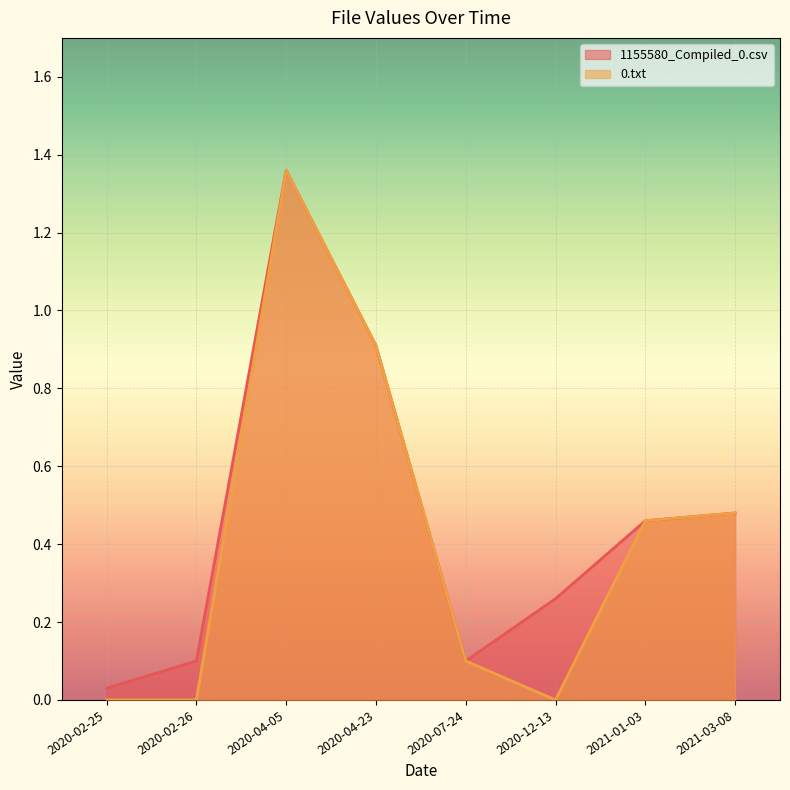

What is the average value of the 1155580_Compiled_0.csv series?

0.5